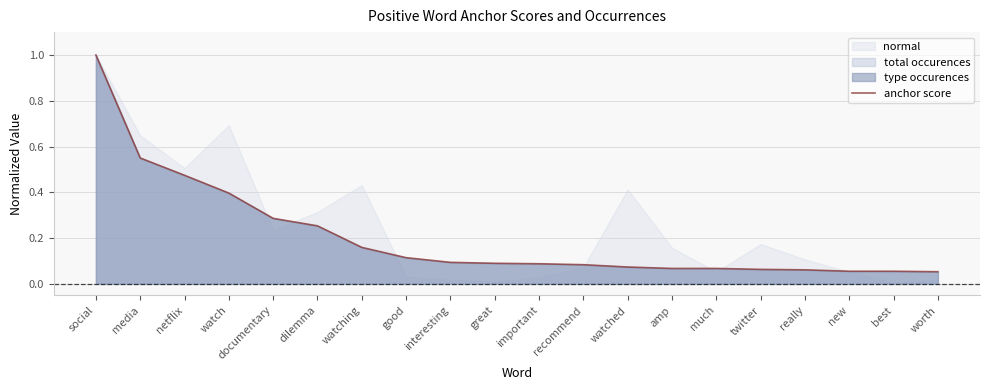

The chart shows a value of 0.0 at really. True or false?

False